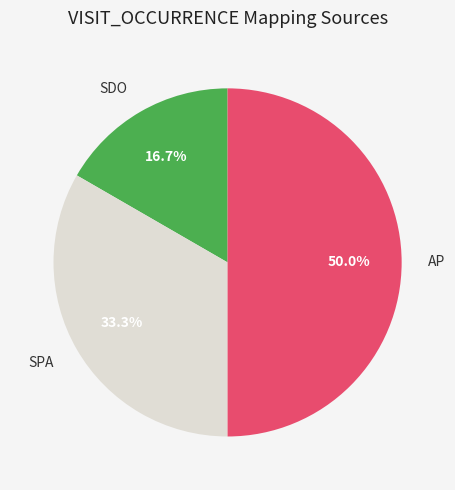

Which has a higher value, SDO or AP?

AP